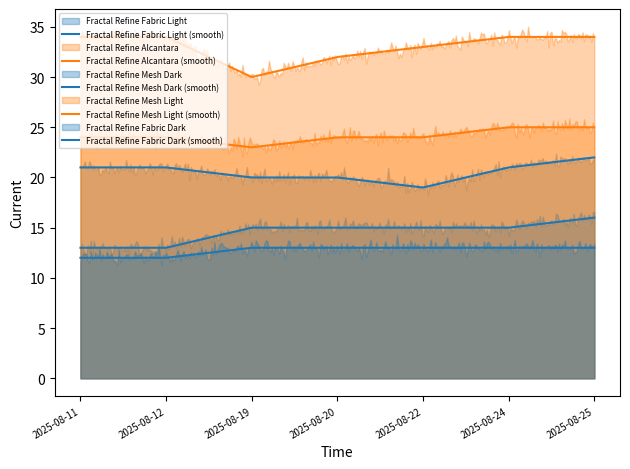

True or false: Fractal Refine Fabric Light has a value of 30 at 2025-08-19.

False